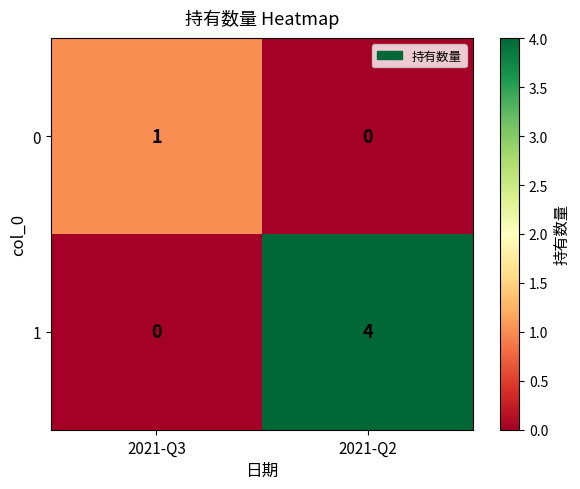

Which series has the largest total across all categories?

1